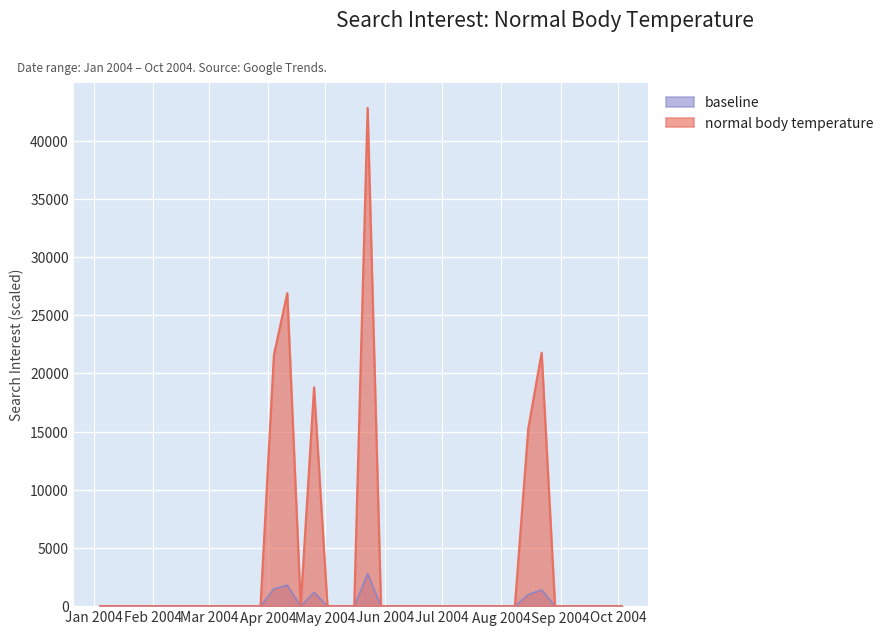

Rank the series by their average value, from lowest to highest.

baseline, normal body temperature